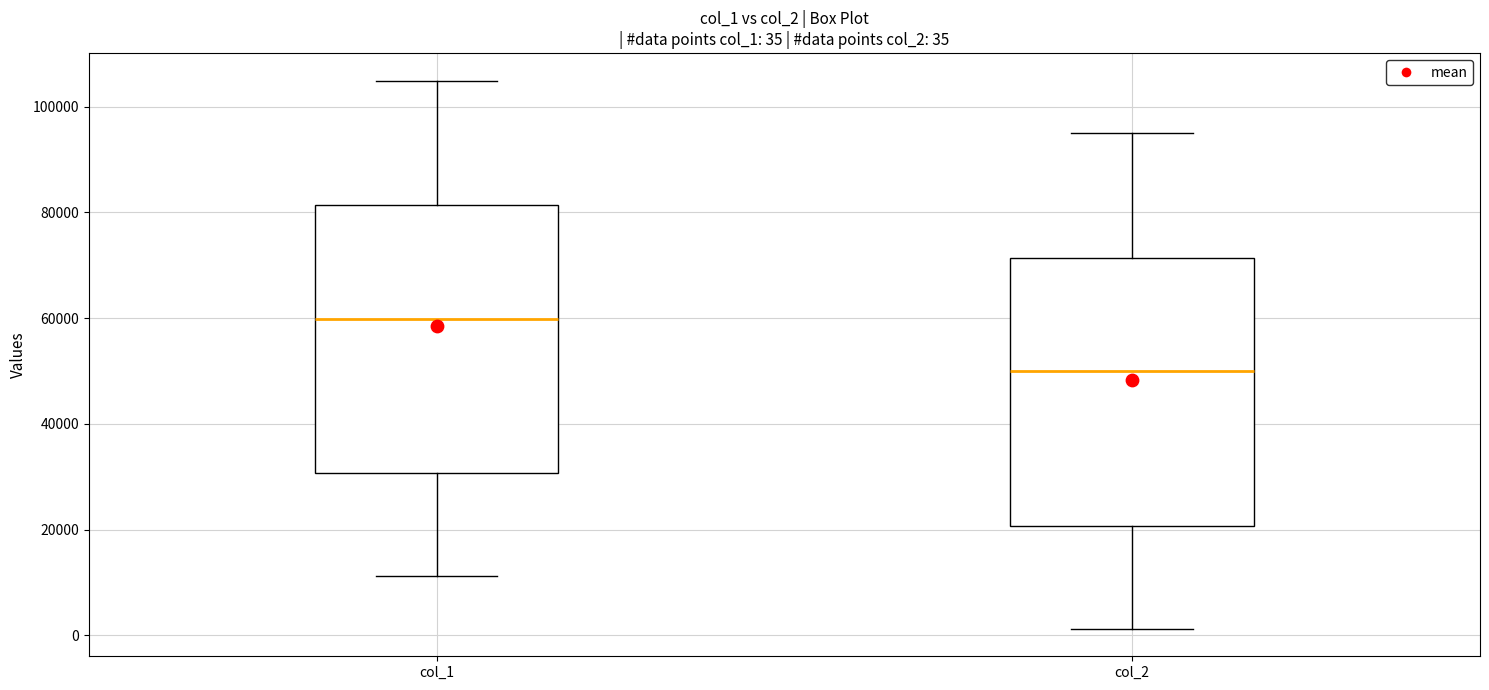

Which box's median line is the highest?

col_1